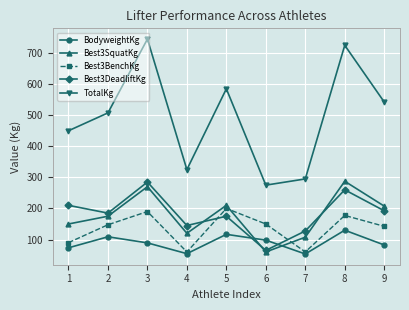

Count the number of data series in this chart.

5